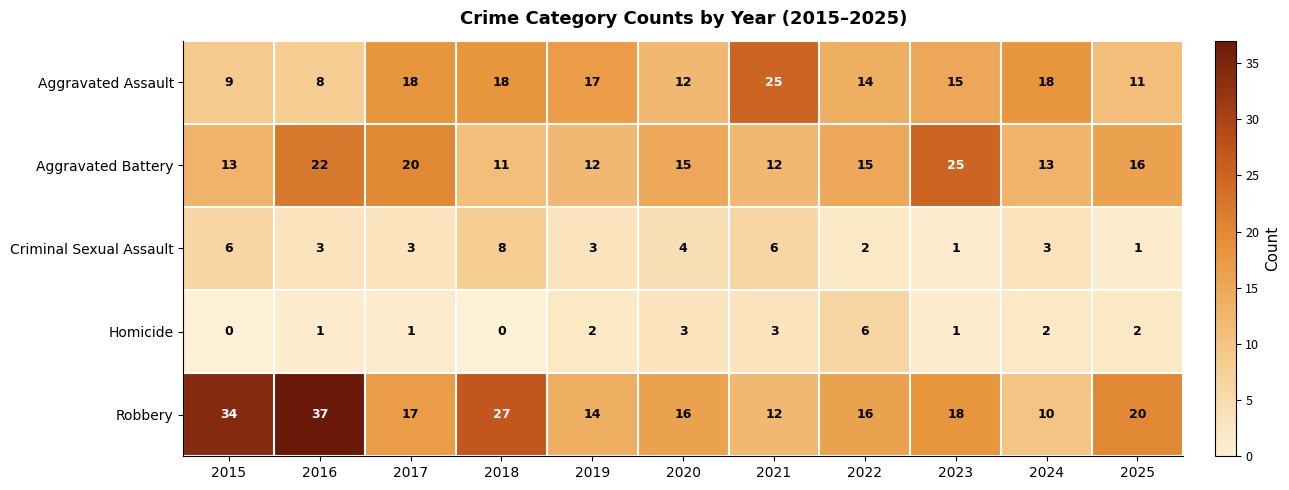

What is the approximate value of Robbery at 2024, to the nearest 10?

10